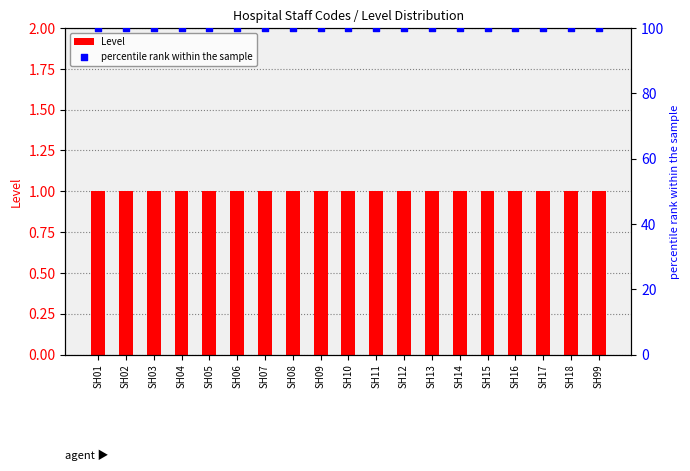

Which series reaches the minimum Y coordinate?

Level